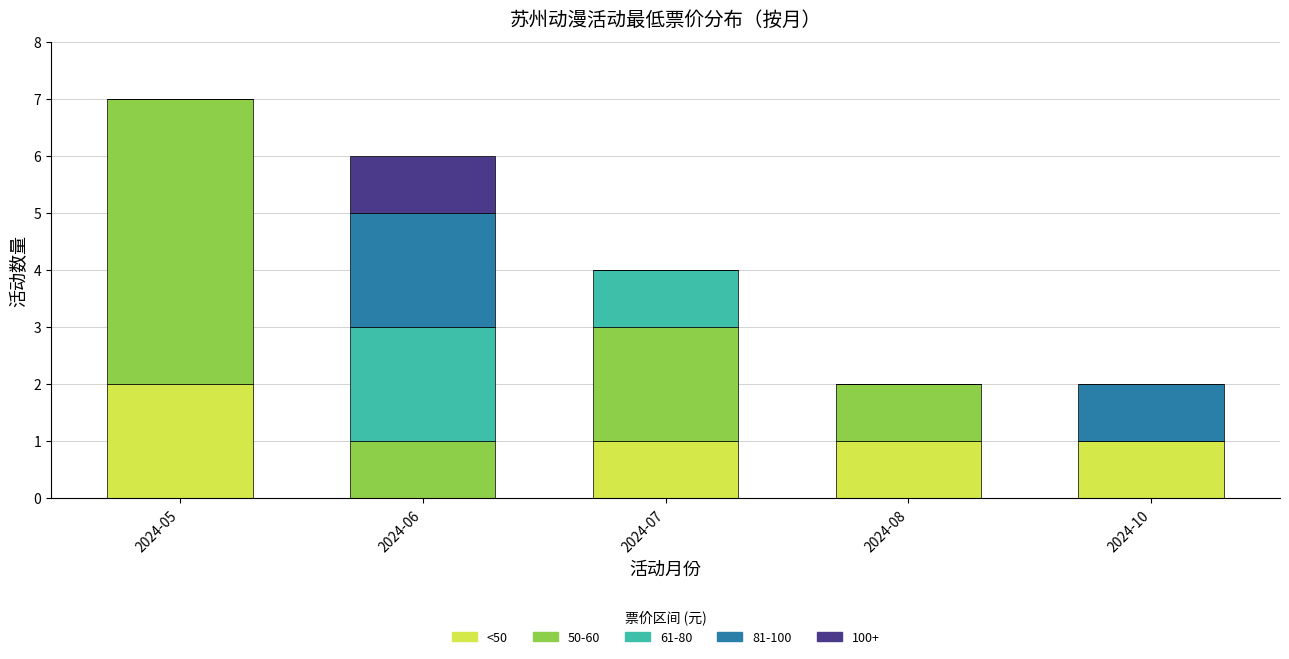

At which category is the sum across all series the highest?

2024-05